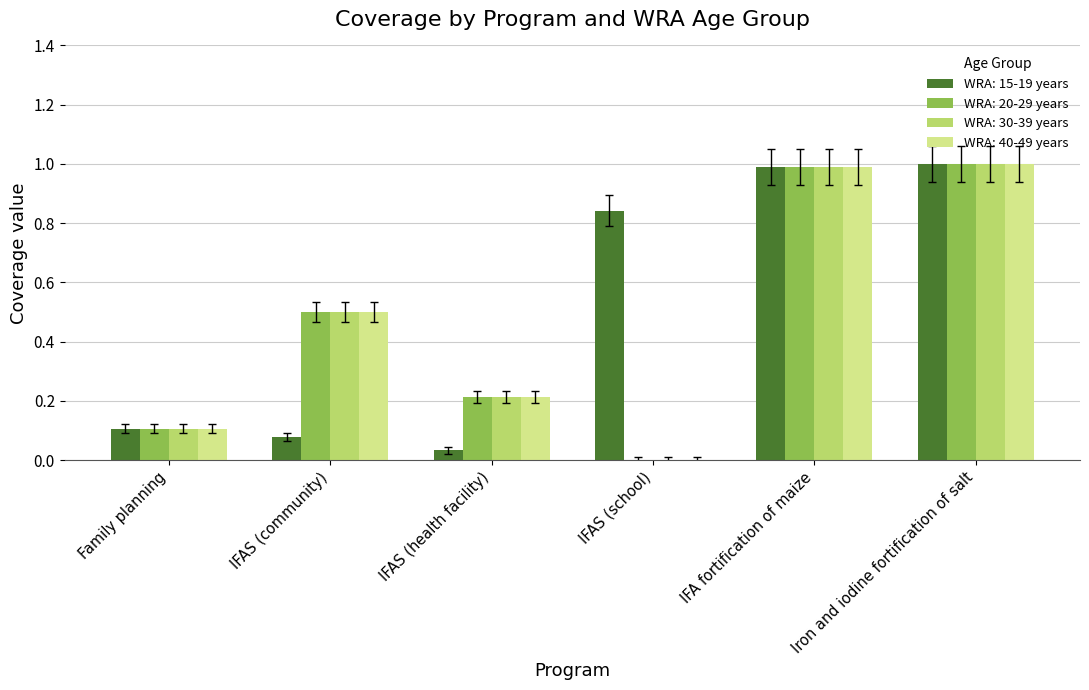

What is the highest value of the WRA: 40-49 years series?

1.0